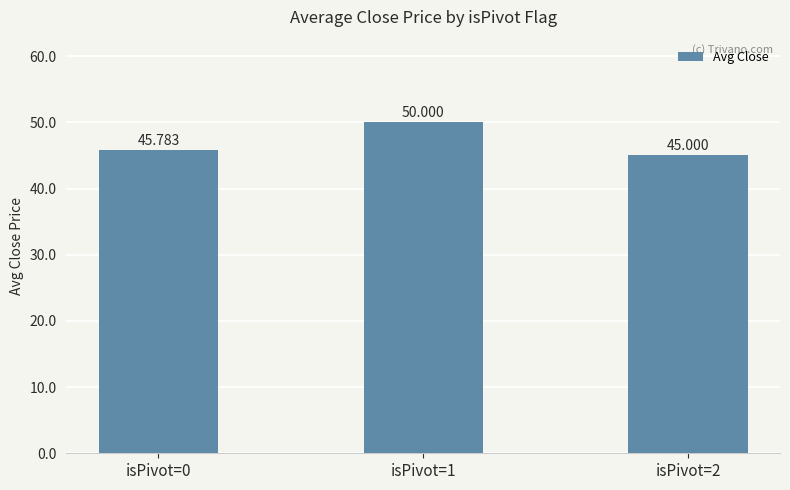

List the labels in order of value, smallest first.

isPivot=2, isPivot=0, isPivot=1